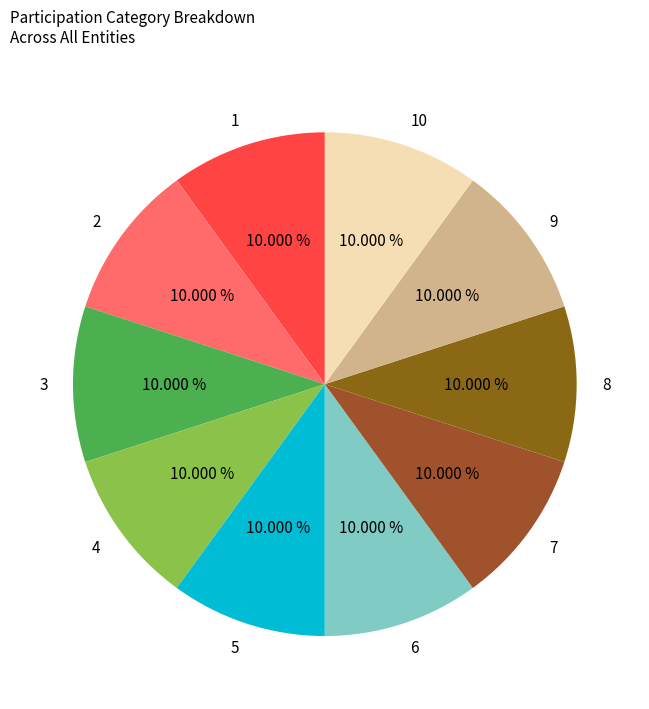

What is the ratio of the value at 5 to the value at 3?

1.0